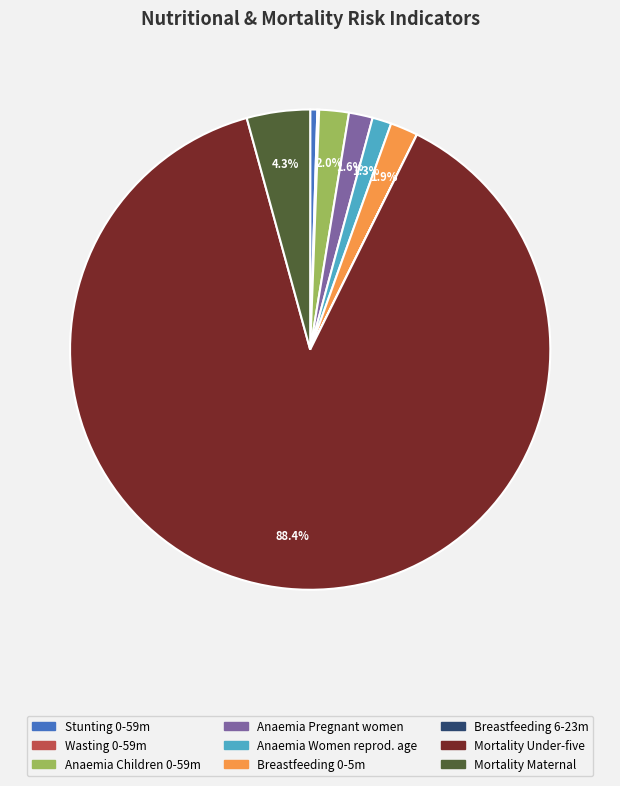

To the nearest percent, what is the difference between the largest and smallest slice percentages?

88%